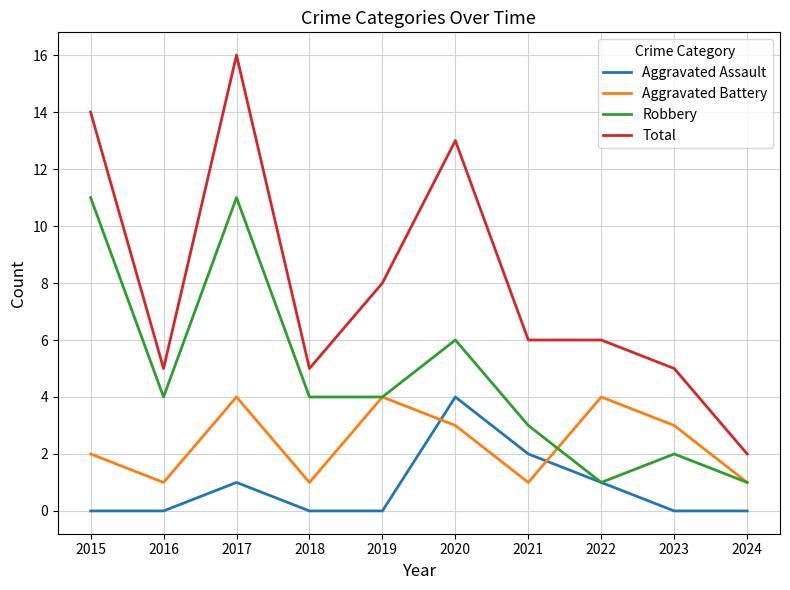

Is the value of Total at 2015 greater than the value of Aggravated Battery at 2016?

Yes